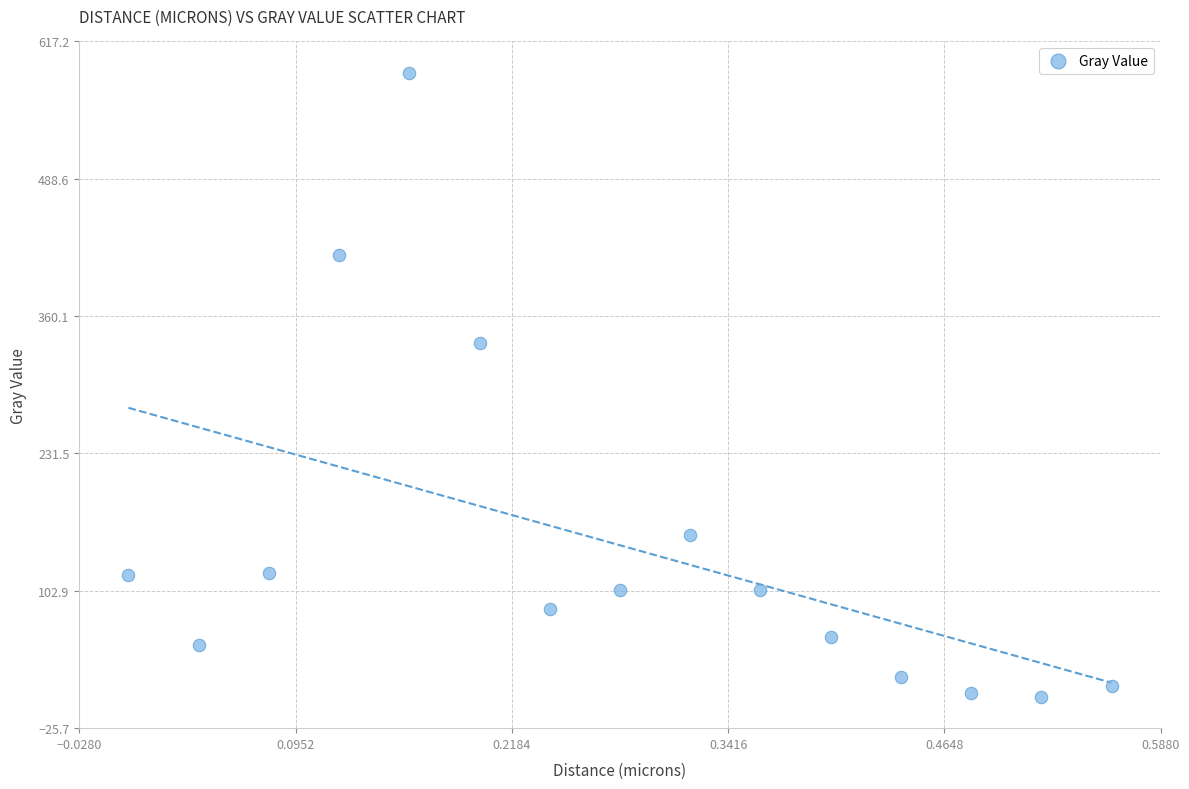

What Y value in the scatter plot is closest to 295?

334.7